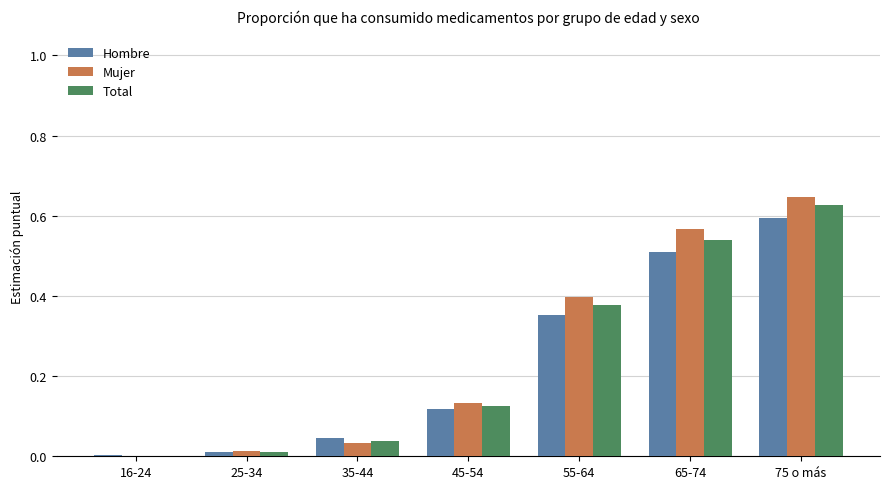

What is the total value across all series at 65-74?

1.6